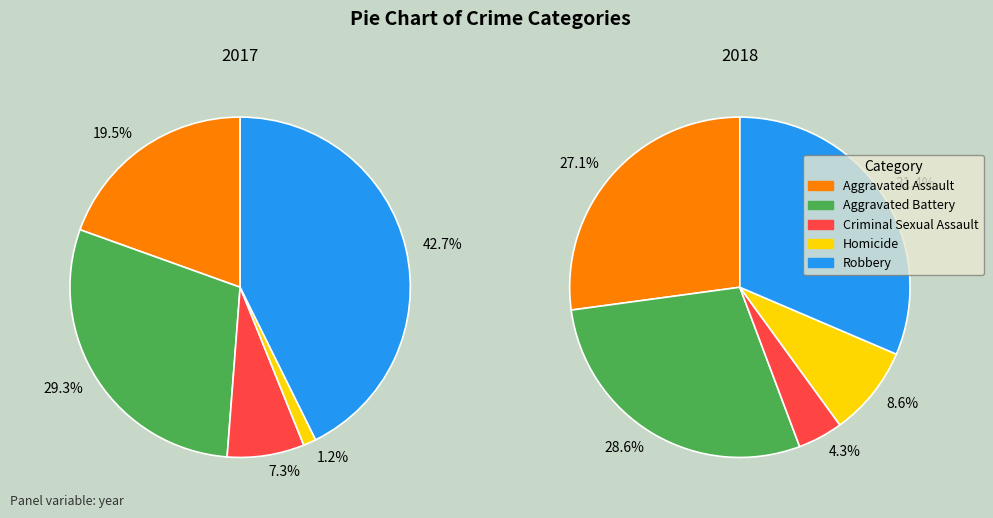

Is Criminal Sexual Assault the majority of the pie?

No